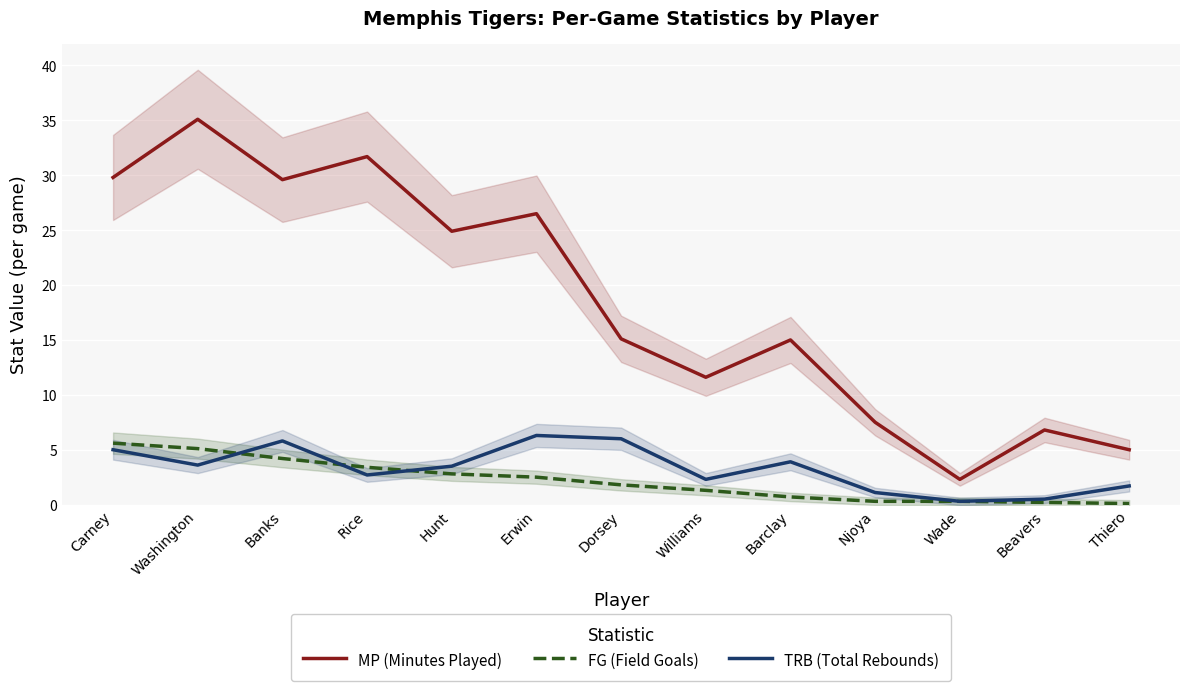

What is the difference between the MP (Minutes Played) values at Williams and Barclay?

3.4